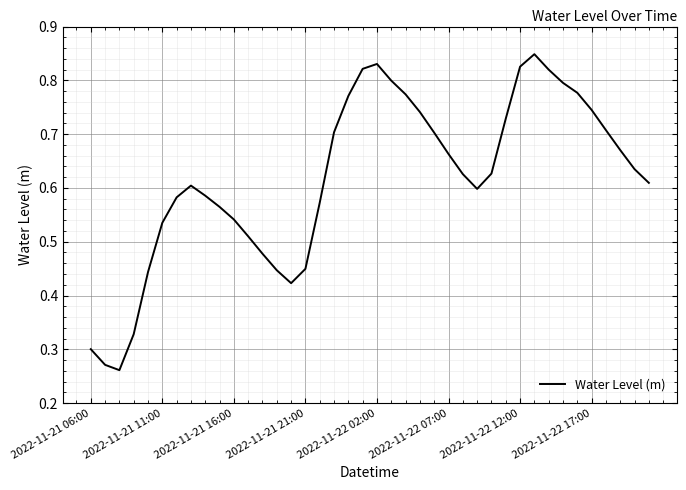

How many lines are shown in the chart?

1